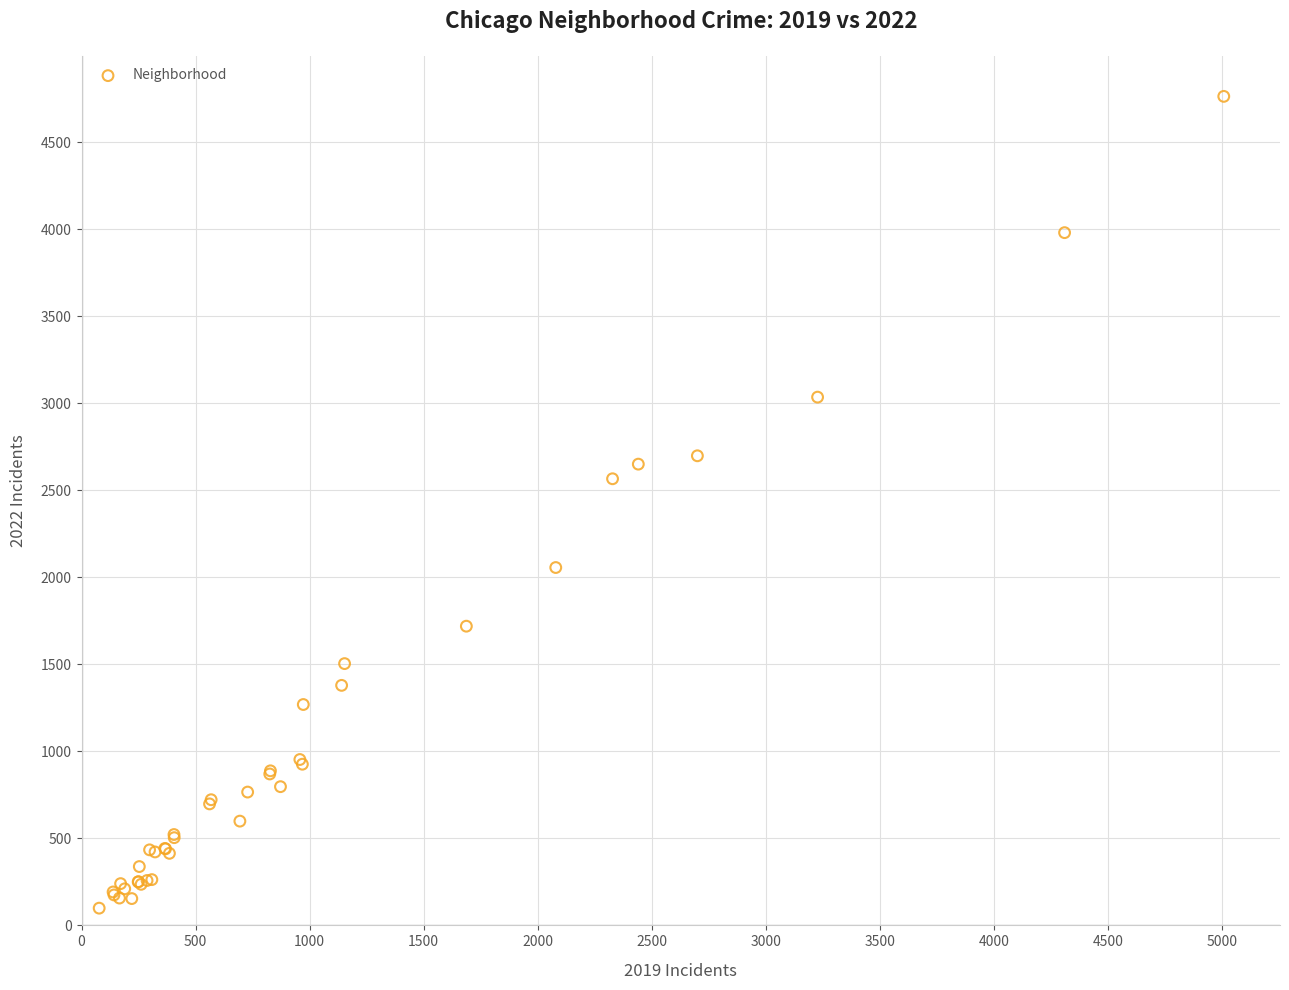

What Y value in the scatter plot is closest to 2431?

2566